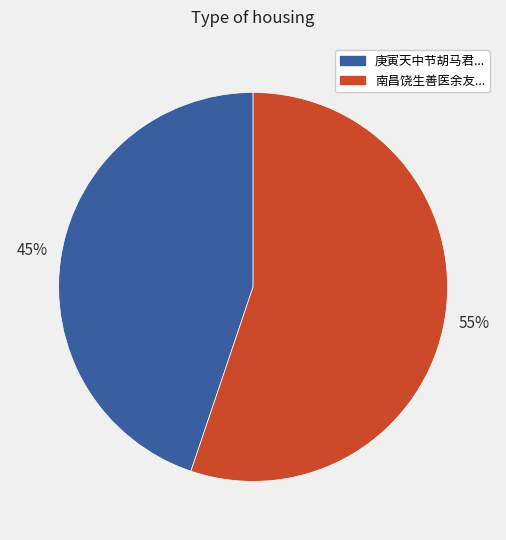

What percentage is the 南昌饶生善医余友... slice, to the nearest percent?

55%